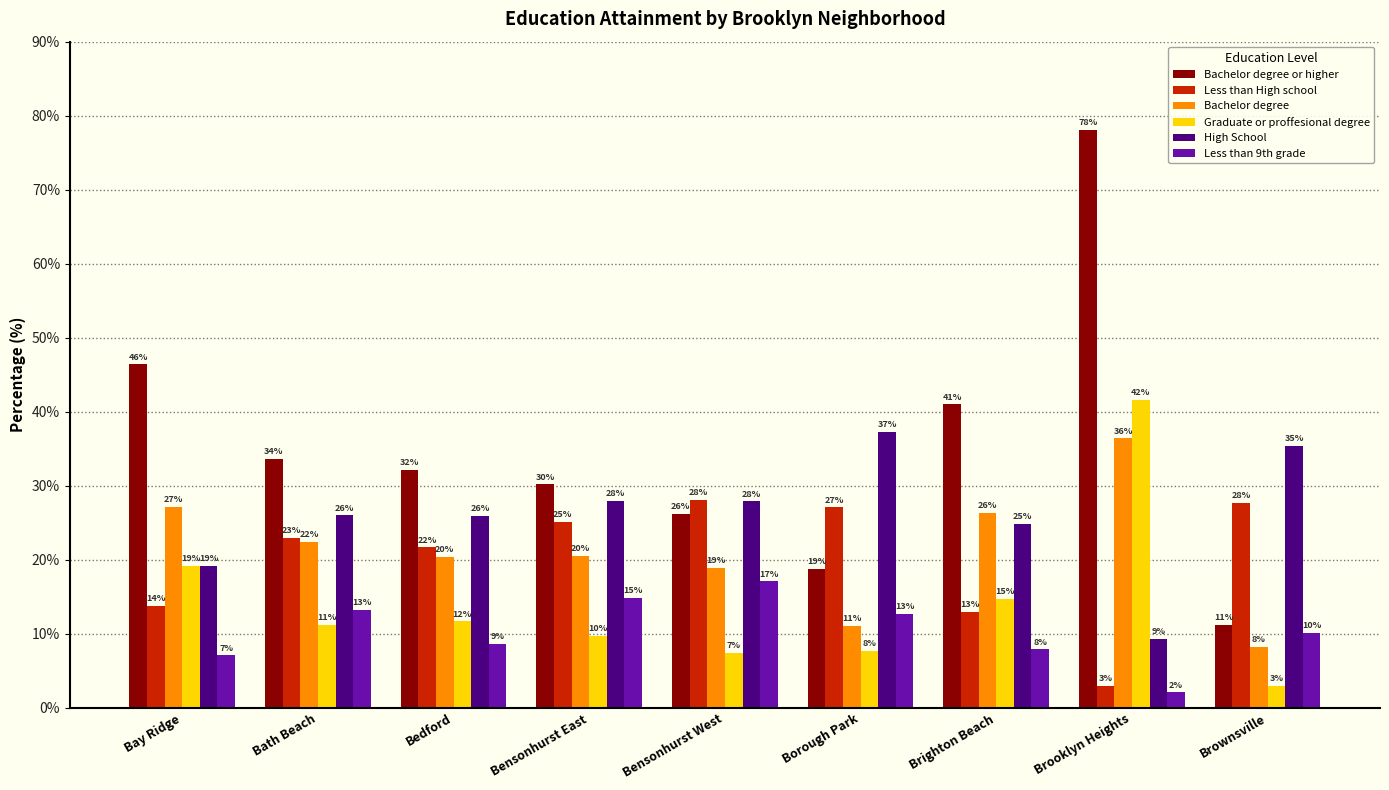

Is the value of Bachelor degree or higher at Bensonhurst East greater than the value of Less than 9th grade at Bensonhurst East?

Yes